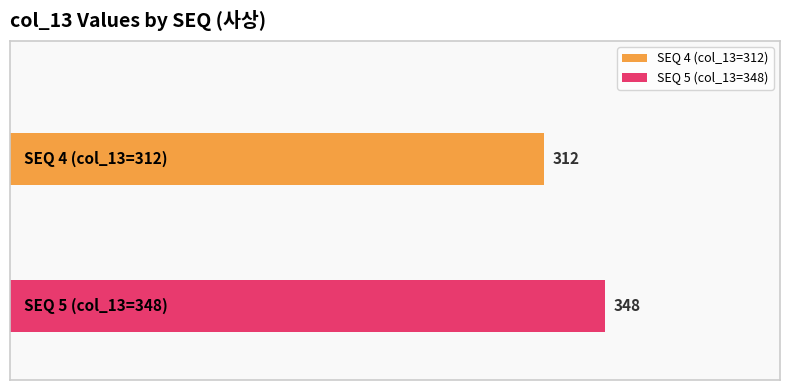

Reading right to left, transcribe all the data shown in this chart.

348	312